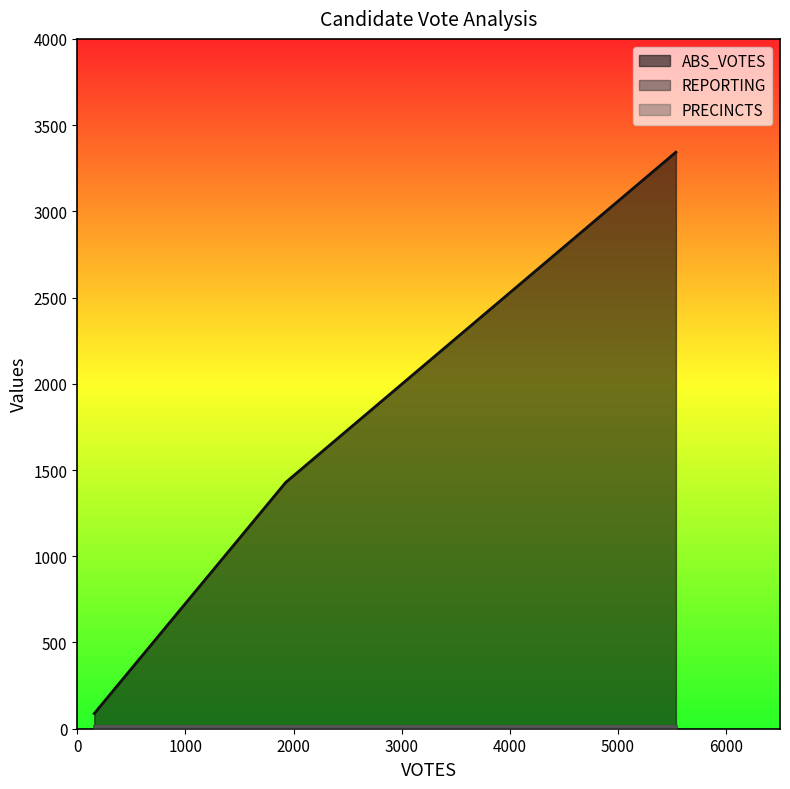

Does the chart display data point markers on the line(s)?

No